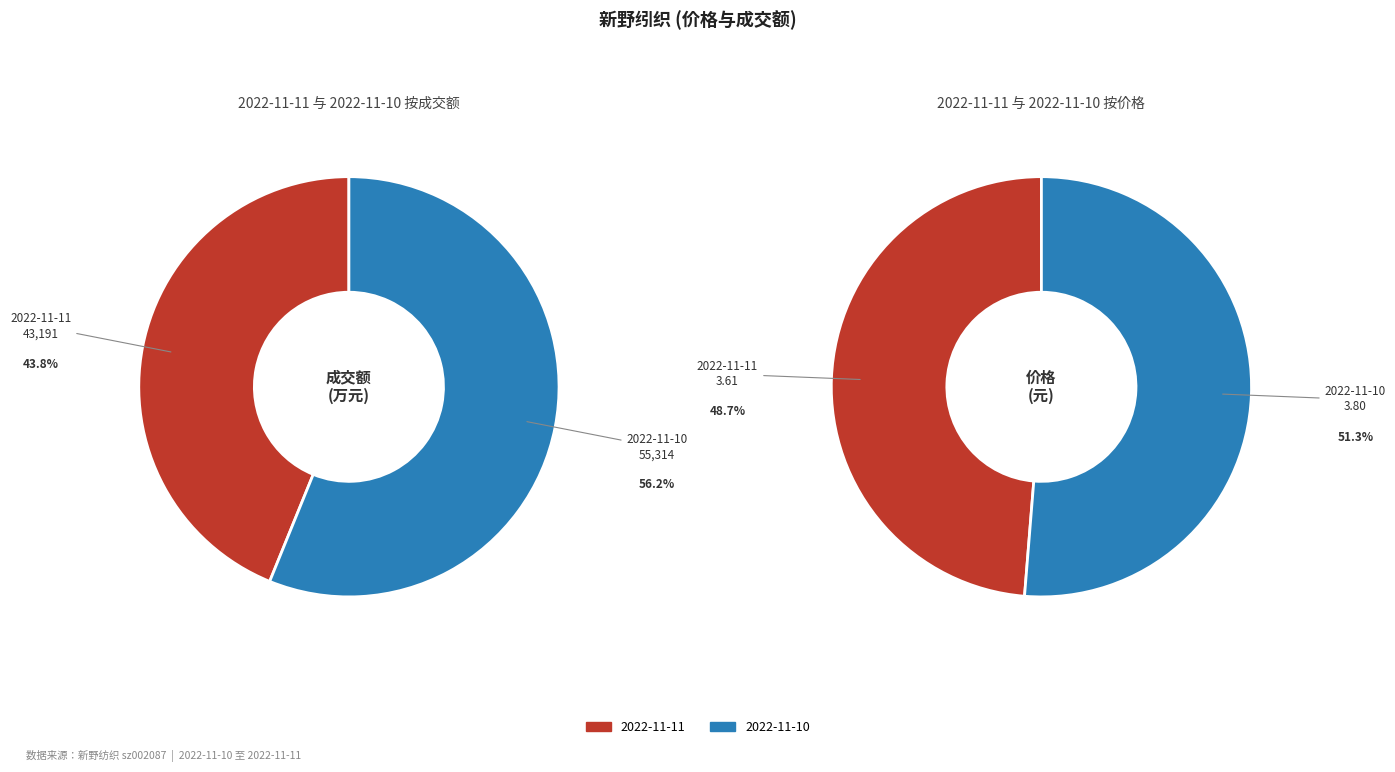

How much of the chart is everything except 2022-11-11?

56.2%